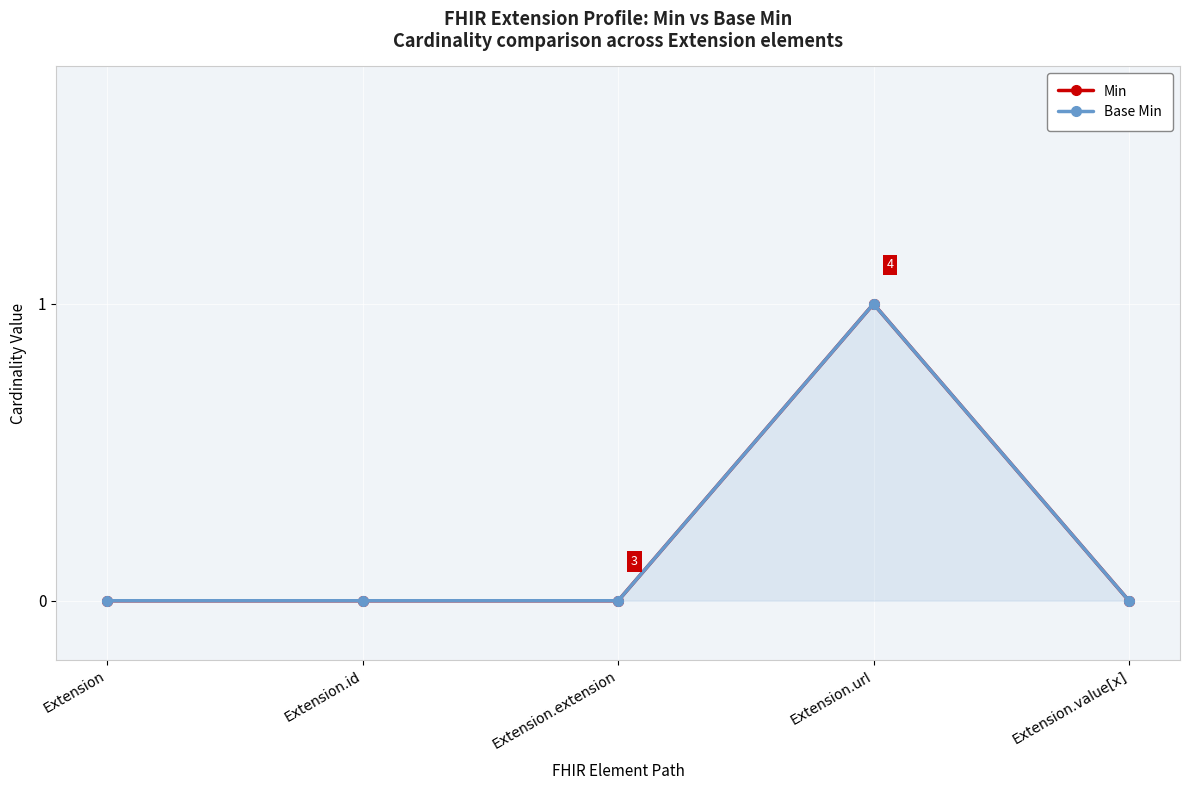

Which category has the lowest value in the Base Min series?

Extension